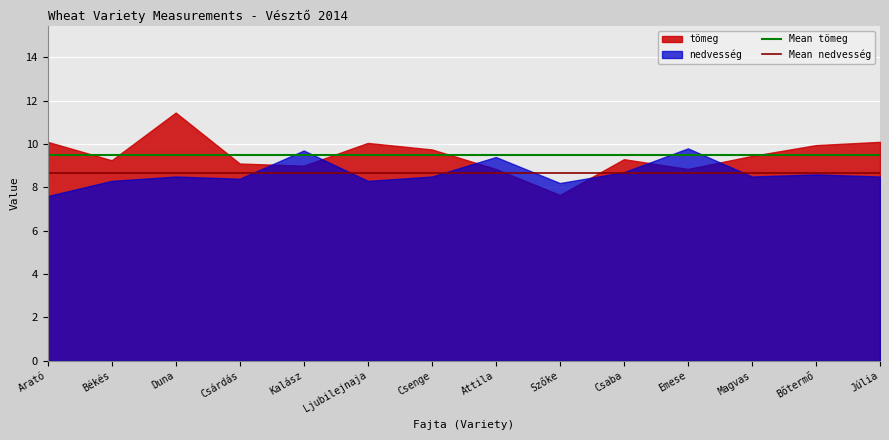

What position from the left is Duna?

3